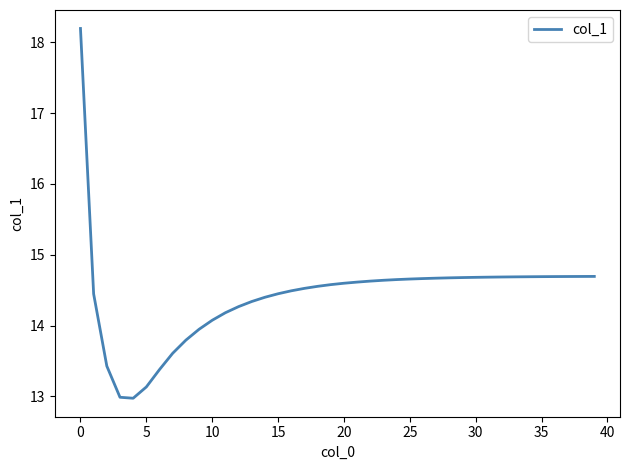

What is the difference between the maximum and minimum values?

5.2